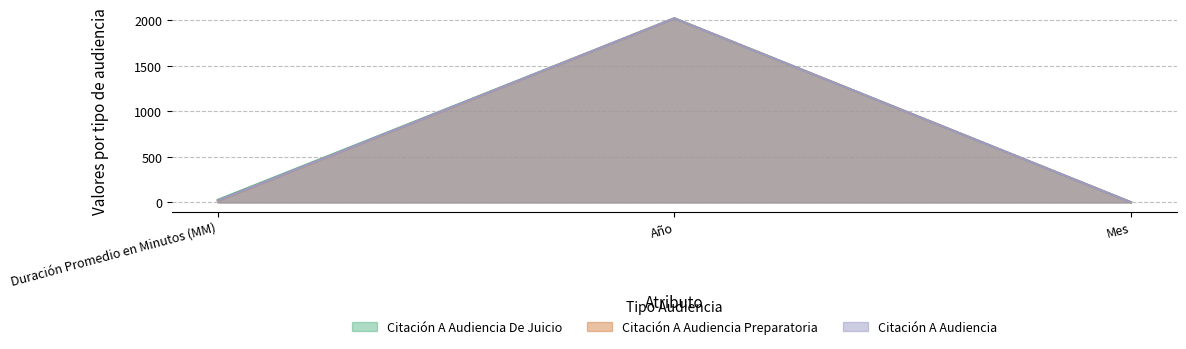

What is the label of the 1st point from the right?

Mes